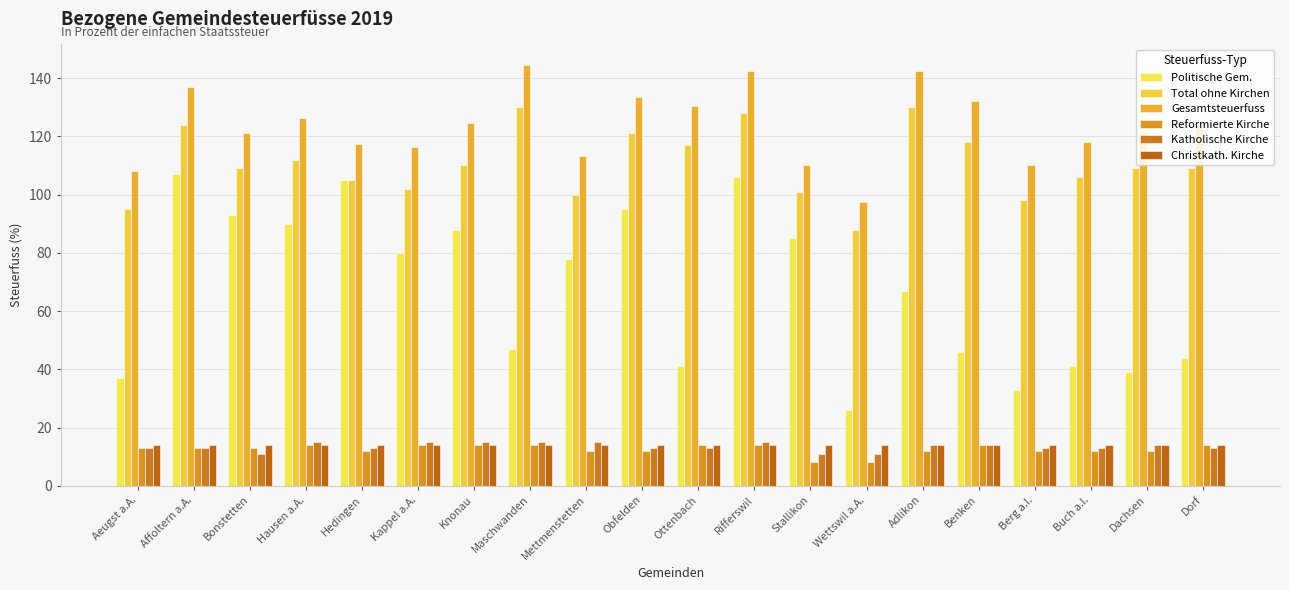

What is the label of the 5th bar from the left?

Hedingen